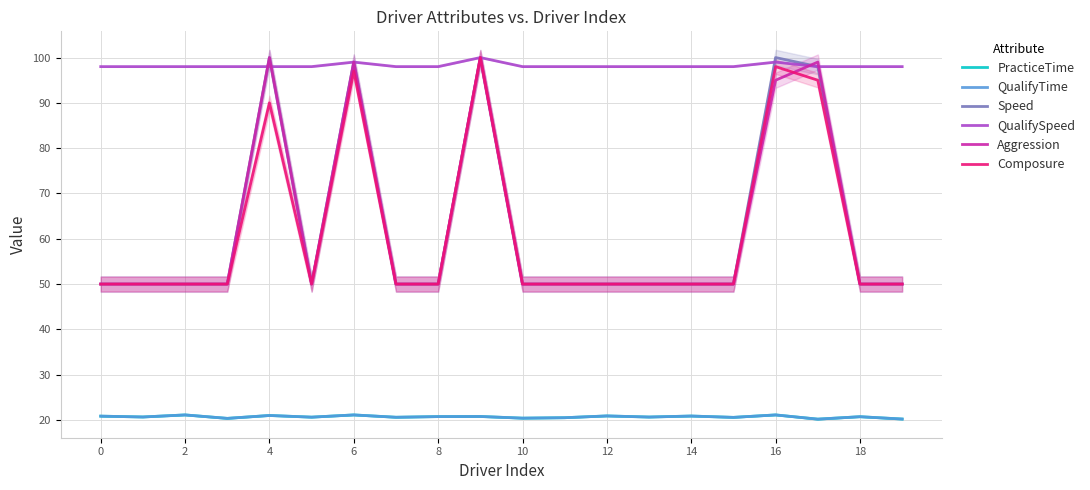

What is the minimum value for PracticeTime?

20.2